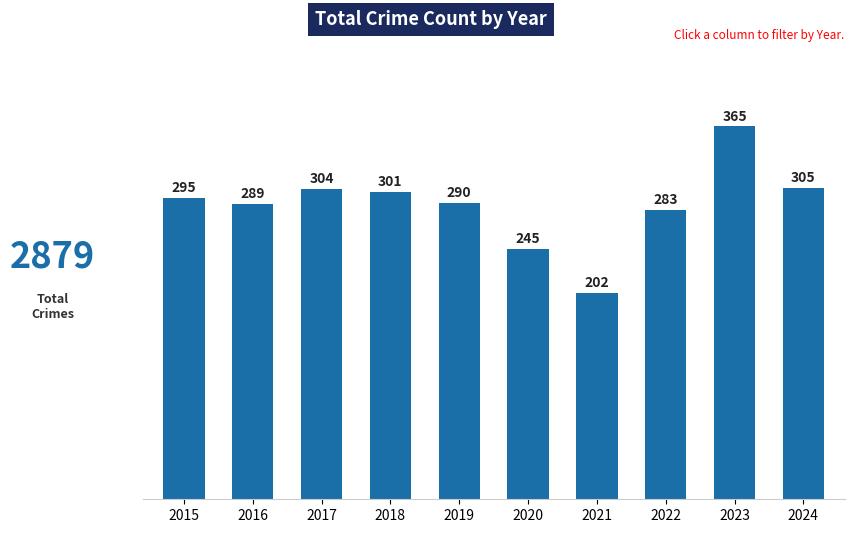

What is the difference between the values at 2021 and 2018?

99